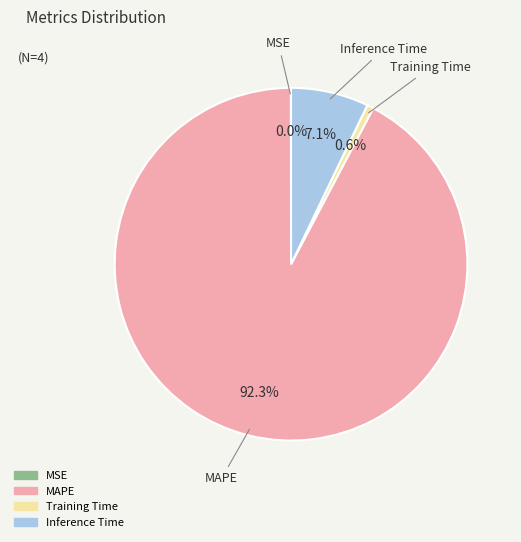

Is there a majority slice in this chart?

Yes